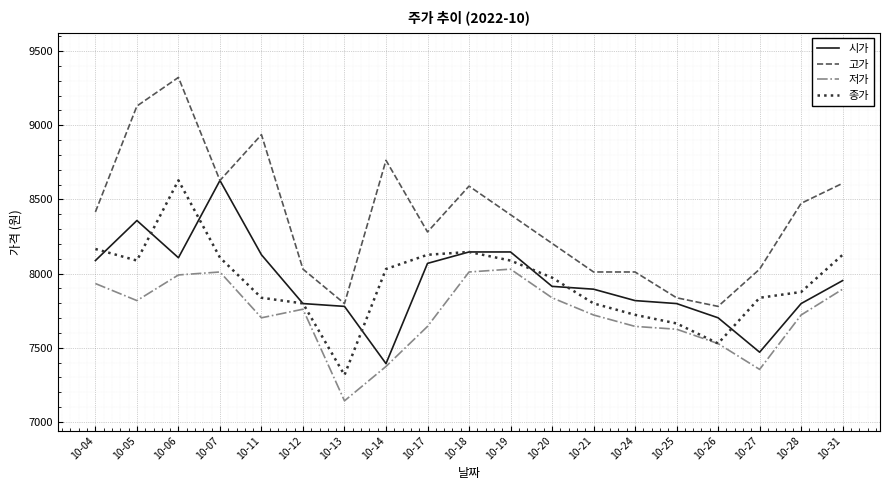

Read the 고가 value at 10-04, to the nearest 10.

8420